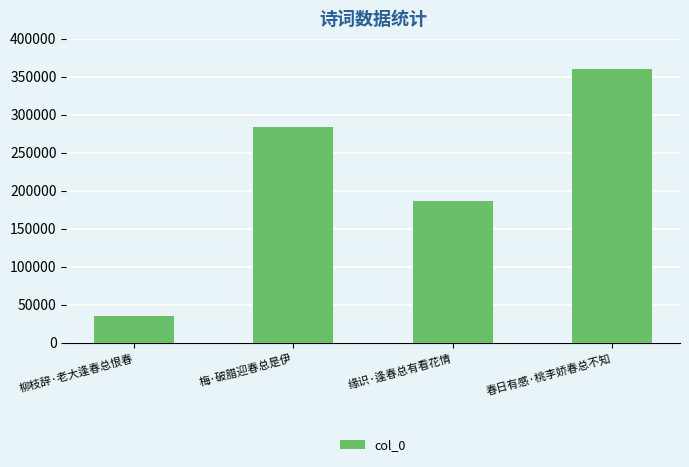

Where is the data nearest to the value 197190?

缘识·逢春总有看花情